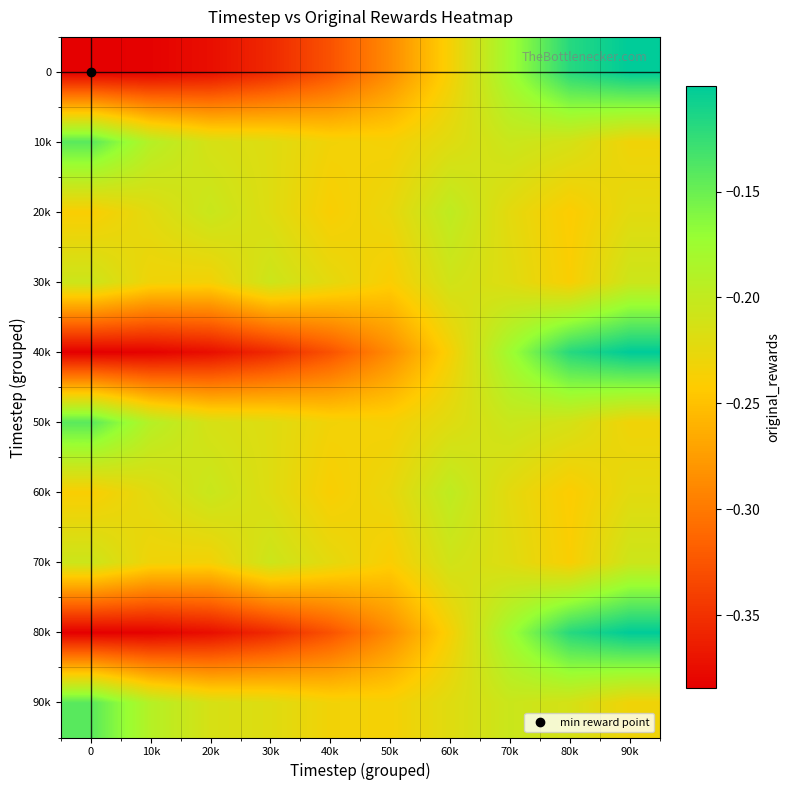

Reading left to right, transcribe all the data shown in this chart.

0: 0=-0.4	10k=-0.4	20k=-0.4	30k=-0.4	40k=-0.3	50k=-0.3	60k=-0.2	70k=-0.2	80k=-0.1	90k=-0.1
10k: 0=-0.1	10k=-0.2	20k=-0.2	30k=-0.2	40k=-0.2	50k=-0.2	60k=-0.2	70k=-0.2	80k=-0.2	90k=-0.2
20k: 0=-0.2	10k=-0.2	20k=-0.2	30k=-0.2	40k=-0.2	50k=-0.2	60k=-0.2	70k=-0.2	80k=-0.2	90k=-0.2
30k: 0=-0.2	10k=-0.2	20k=-0.2	30k=-0.2	40k=-0.2	50k=-0.2	60k=-0.2	70k=-0.2	80k=-0.2	90k=-0.2
40k: 0=-0.4	10k=-0.4	20k=-0.4	30k=-0.4	40k=-0.3	50k=-0.3	60k=-0.2	70k=-0.2	80k=-0.1	90k=-0.1
50k: 0=-0.1	10k=-0.2	20k=-0.2	30k=-0.2	40k=-0.2	50k=-0.2	60k=-0.2	70k=-0.2	80k=-0.2	90k=-0.2
60k: 0=-0.2	10k=-0.2	20k=-0.2	30k=-0.2	40k=-0.2	50k=-0.2	60k=-0.2	70k=-0.2	80k=-0.2	90k=-0.2
70k: 0=-0.2	10k=-0.2	20k=-0.2	30k=-0.2	40k=-0.2	50k=-0.2	60k=-0.2	70k=-0.2	80k=-0.2	90k=-0.2
80k: 0=-0.4	10k=-0.4	20k=-0.4	30k=-0.4	40k=-0.3	50k=-0.3	60k=-0.2	70k=-0.2	80k=-0.1	90k=-0.1
90k: 0=-0.1	10k=-0.2	20k=-0.2	30k=-0.2	40k=-0.2	50k=-0.2	60k=-0.2	70k=-0.2	80k=-0.2	90k=-0.2